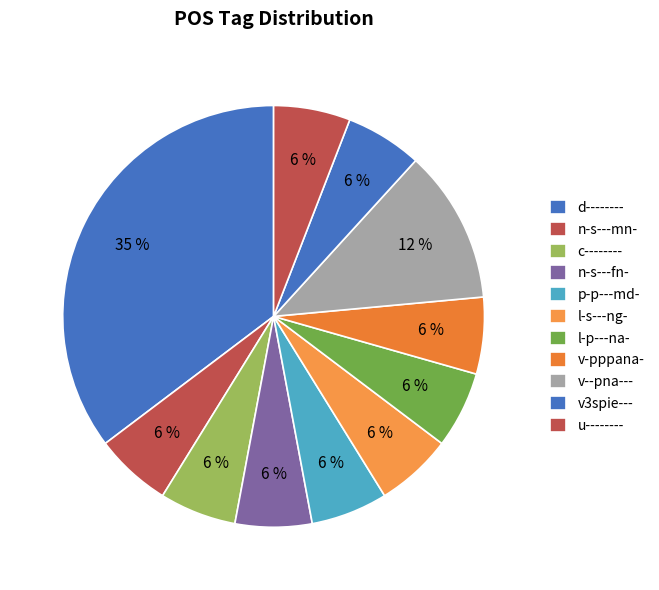

To the nearest percent, what is the average slice percentage?

9%